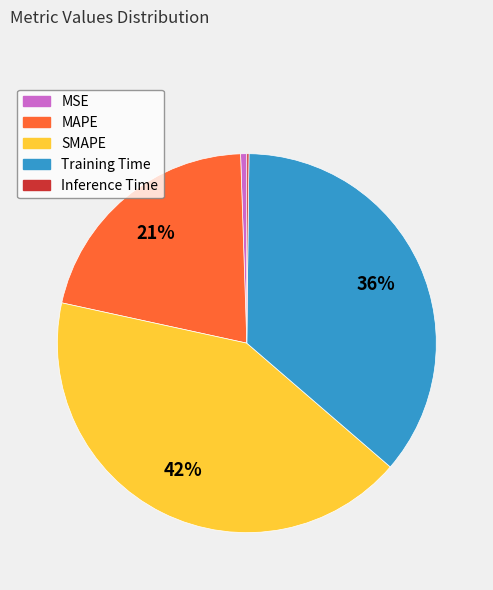

Does Training Time account for over 50% of the chart?

No